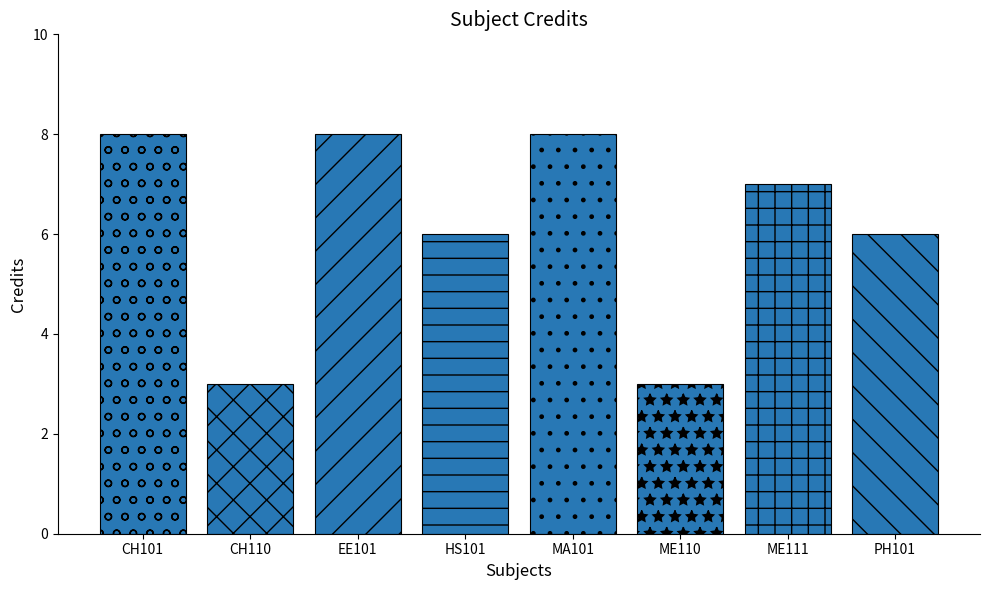

What is the minimum value shown in the chart?

3